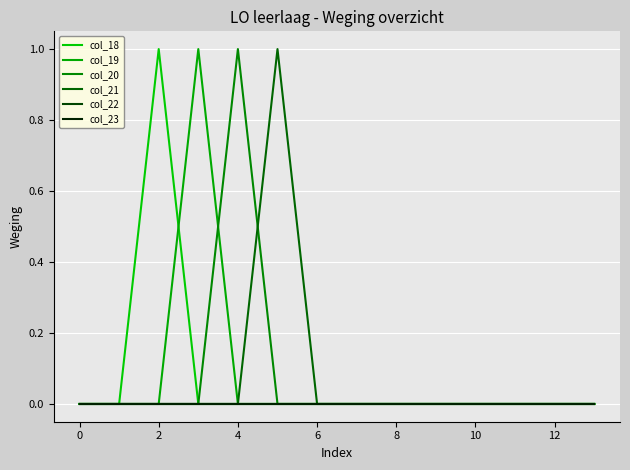

Rank the series by their maximum value, from lowest to highest.

col_22, col_23, col_18, col_19, col_20, col_21